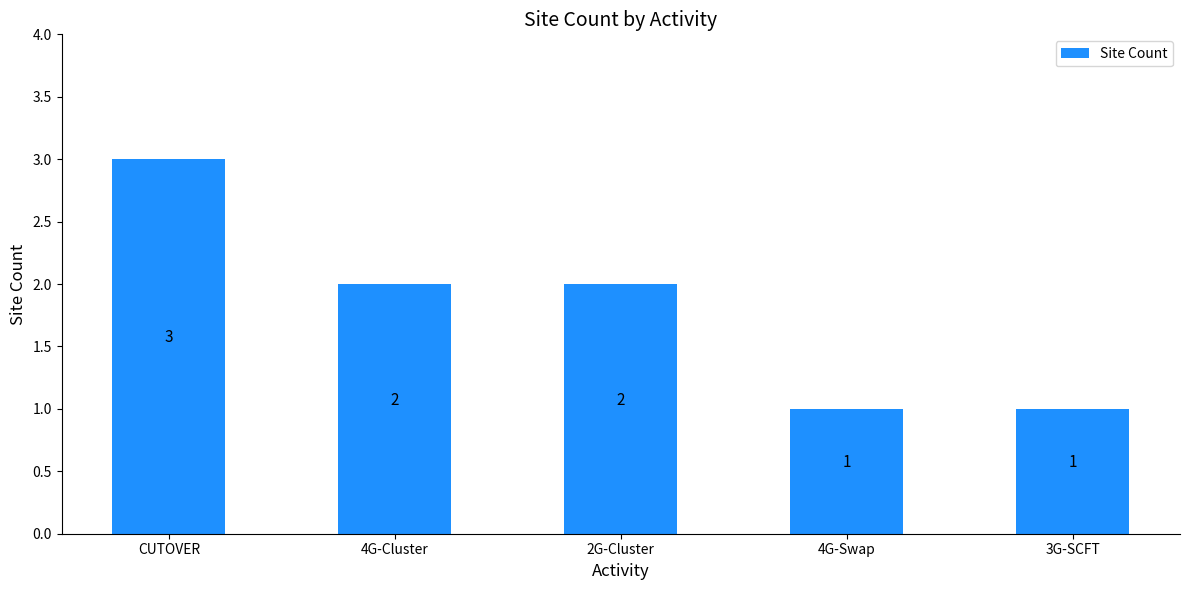

Reading right to left, transcribe all the data shown in this chart.

1	1	2	2	3